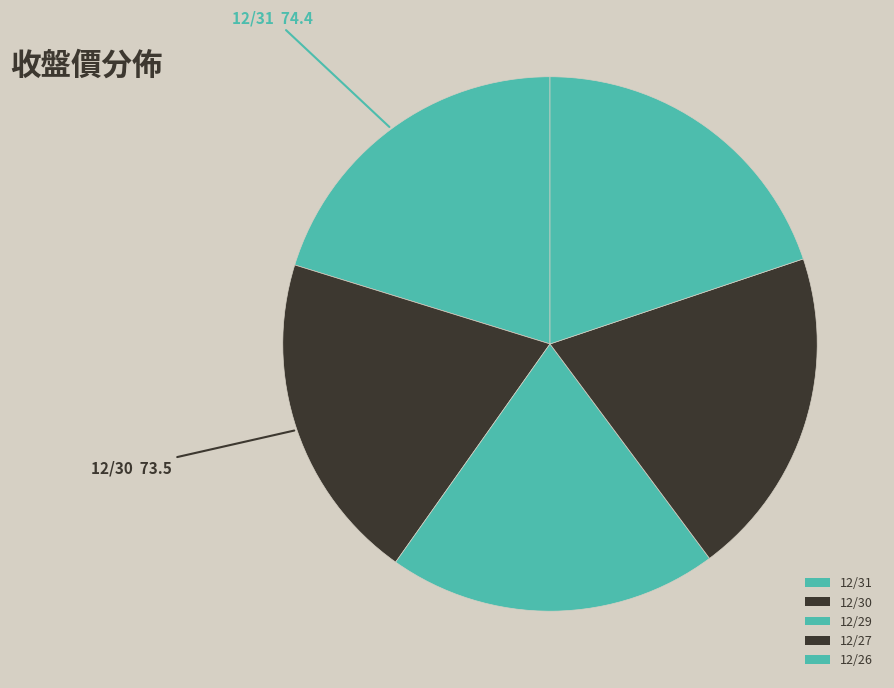

To the nearest percent, what portion does 12/29 represent?

20%